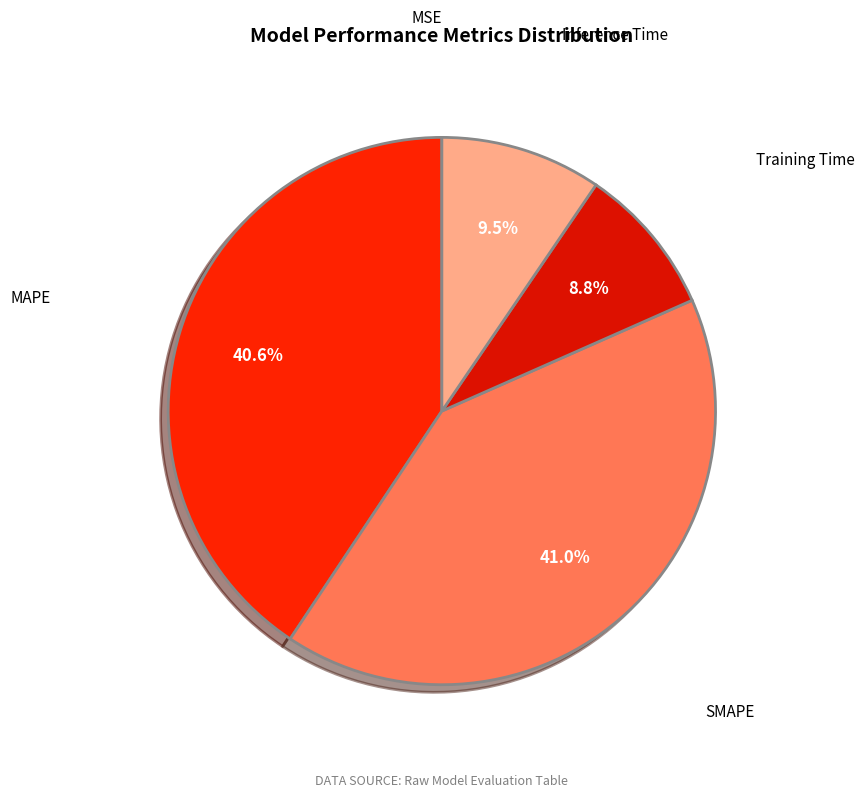

Between Inference Time and Training Time, which is larger?

Inference Time